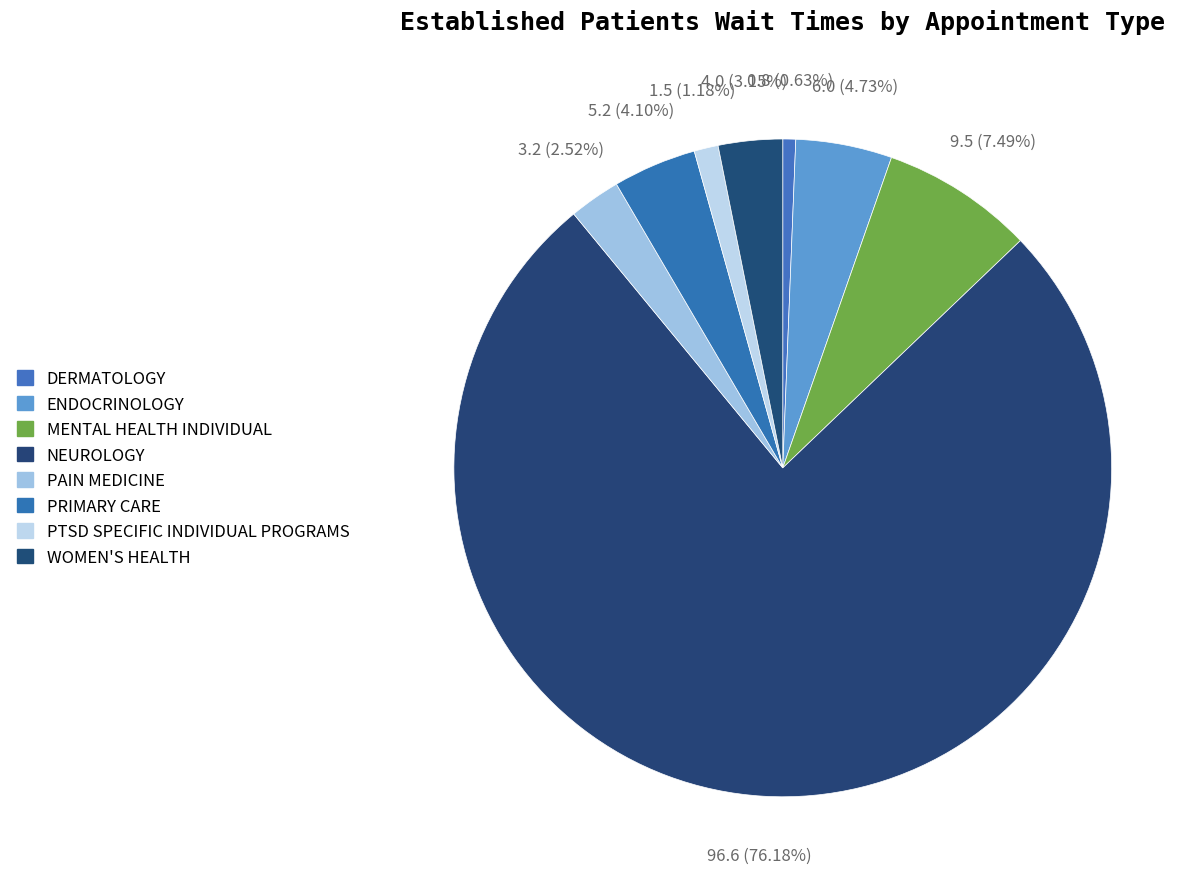

Count the number of slices in the pie.

8